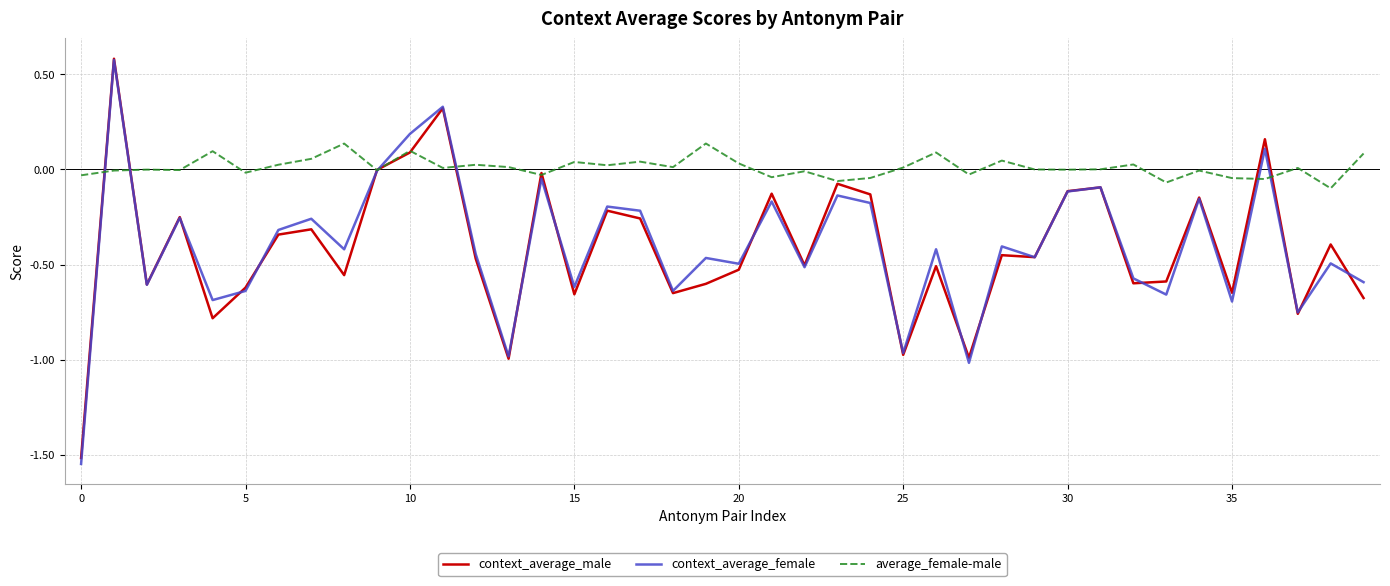

Which series has the widest spread of values?

context_average_female